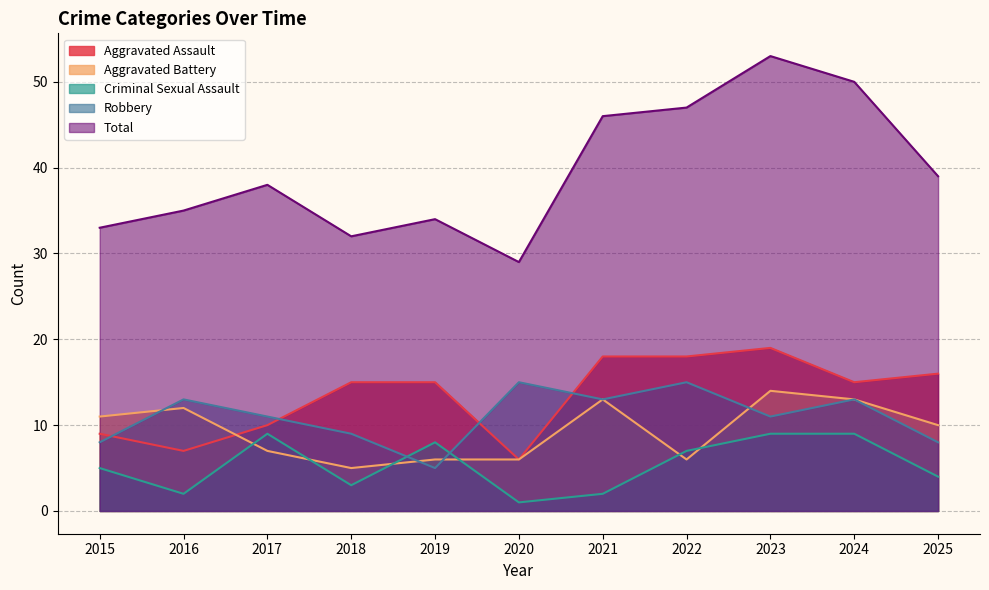

How many interior local valleys does the Total series have?

2